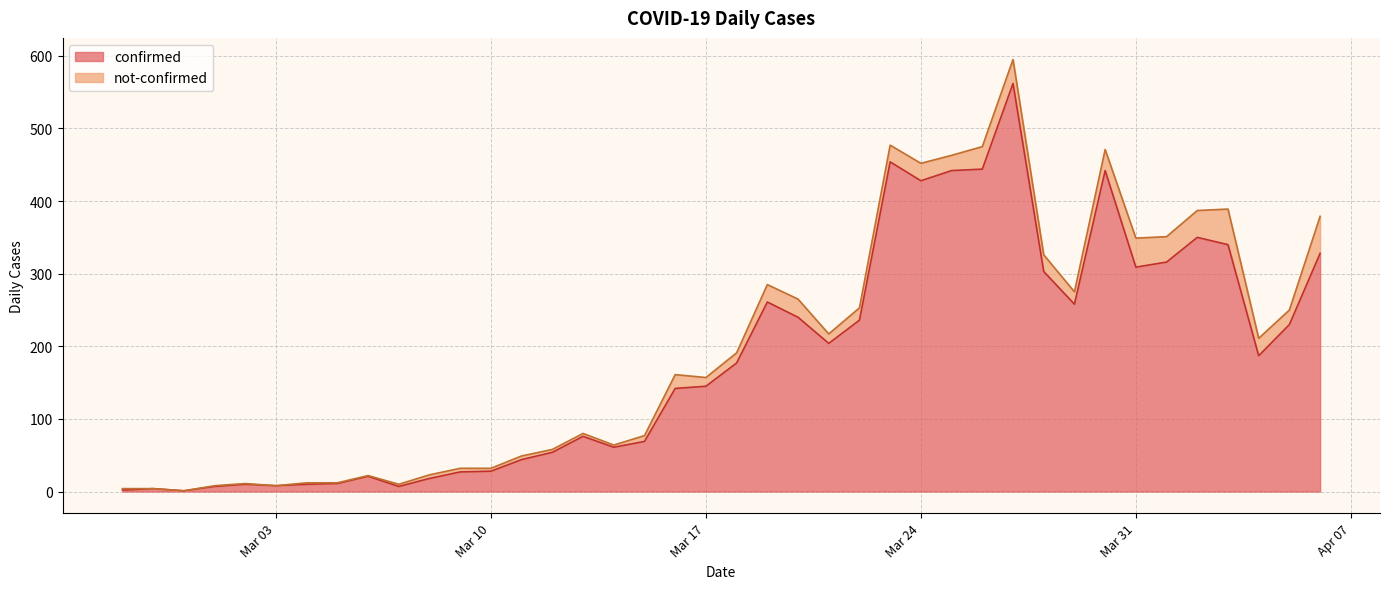

What is the ratio of the value at 2020-04-04 to the value at 2020-02-27?

93.5